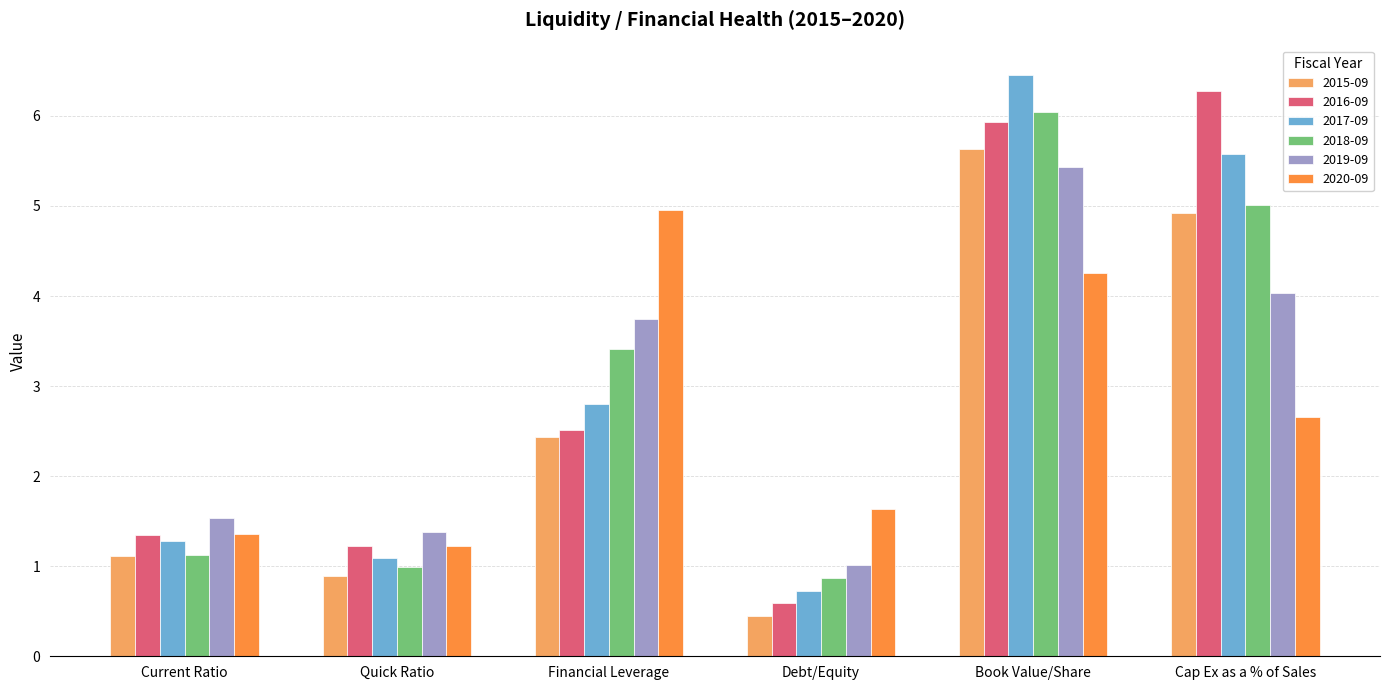

The 2018-09 series shows 6.0 at Book Value/Share. True or false?

True